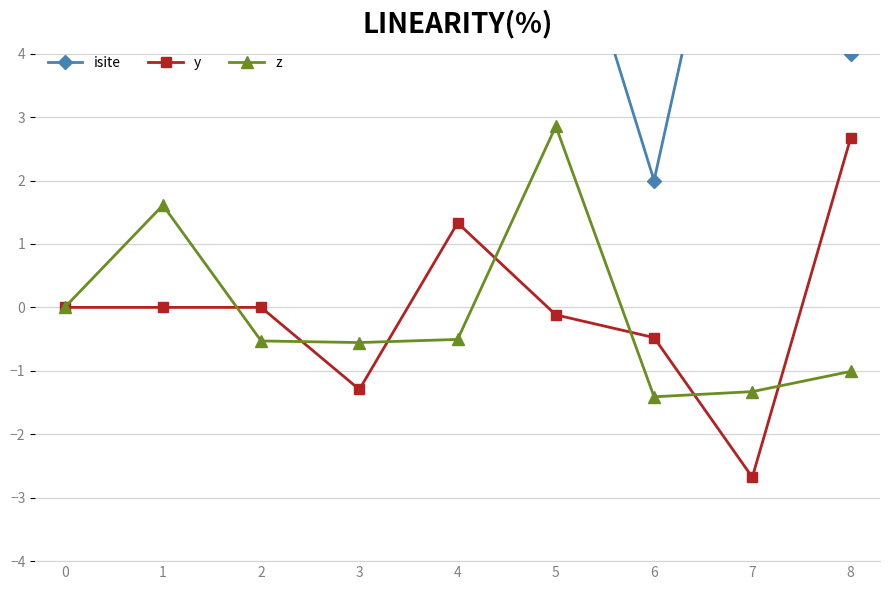

Between 3 and 4, which series saw the biggest shift?

y